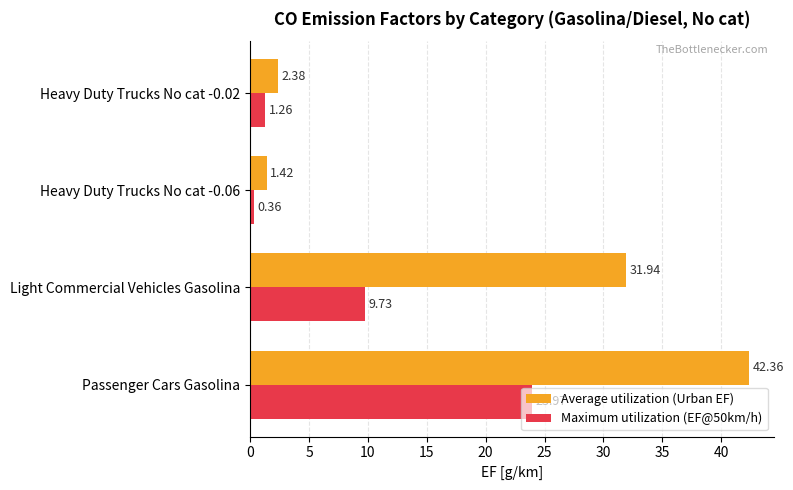

List the labels in order of Maximum utilization (EF@50km/h) value, smallest first.

Heavy Duty Trucks No cat -0.06, Heavy Duty Trucks No cat -0.02, Light Commercial Vehicles Gasolina, Passenger Cars Gasolina